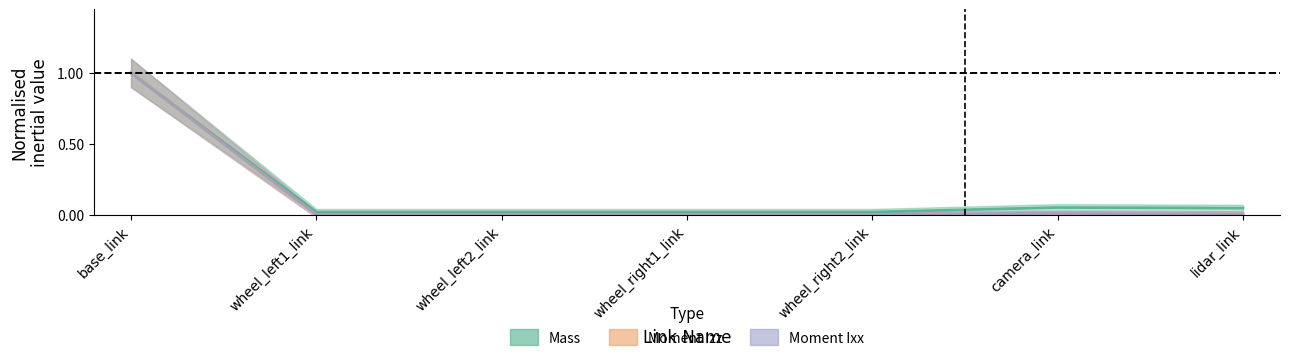

True or false: Moment Izz has more than 0 points higher than both neighbors.

True